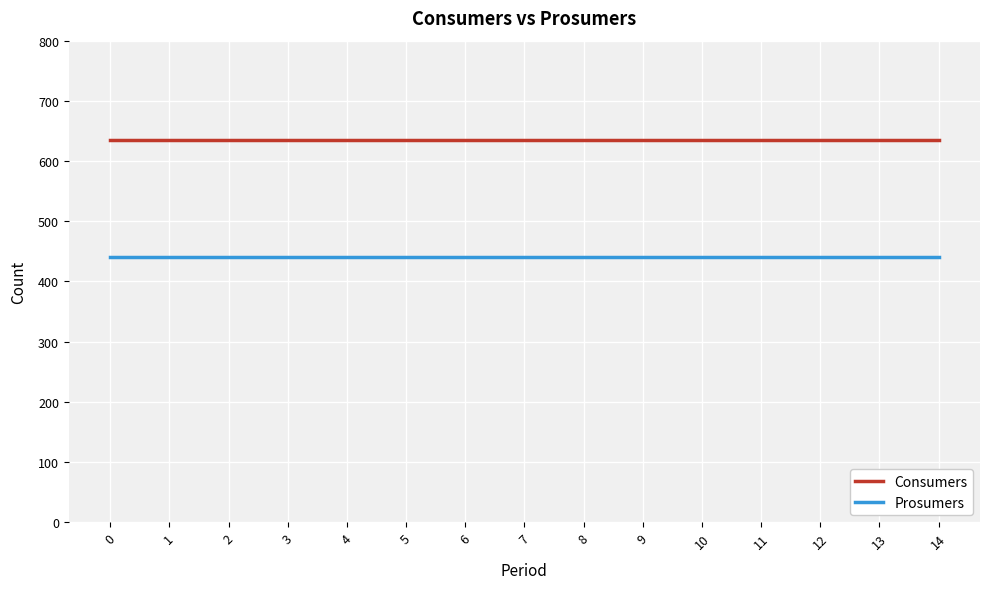

What is the maximum value for Prosumers?

440